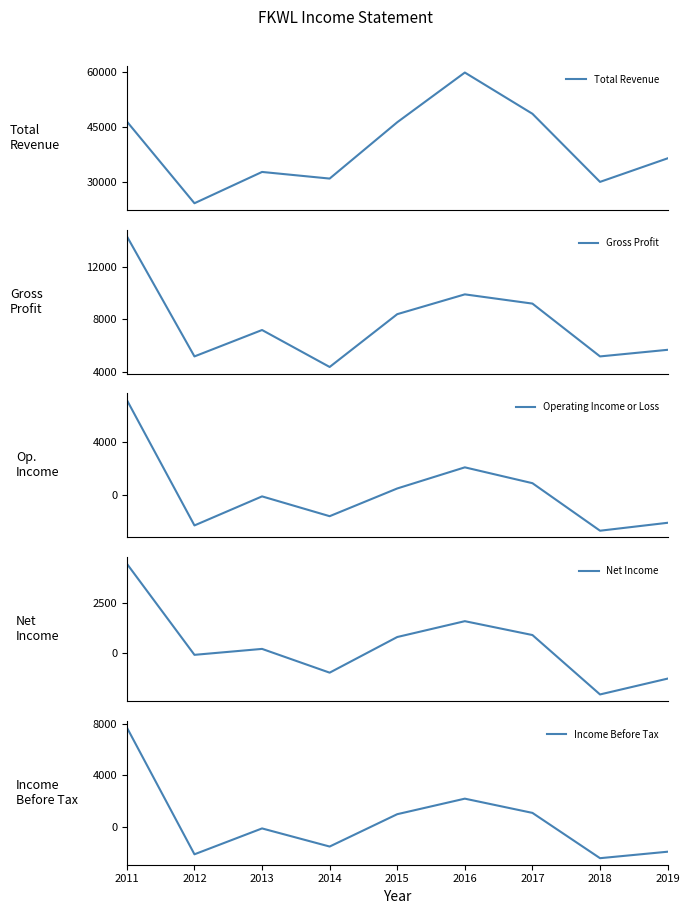

Between which two adjacent categories do Income Before Tax and Net Income first intersect?

2011 and 2012